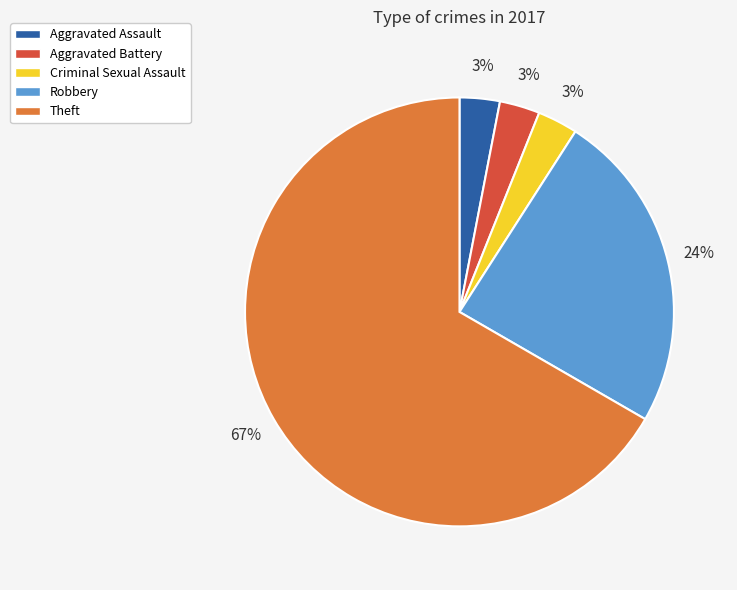

Is the sum of Robbery and Aggravated Assault greater than half?

No